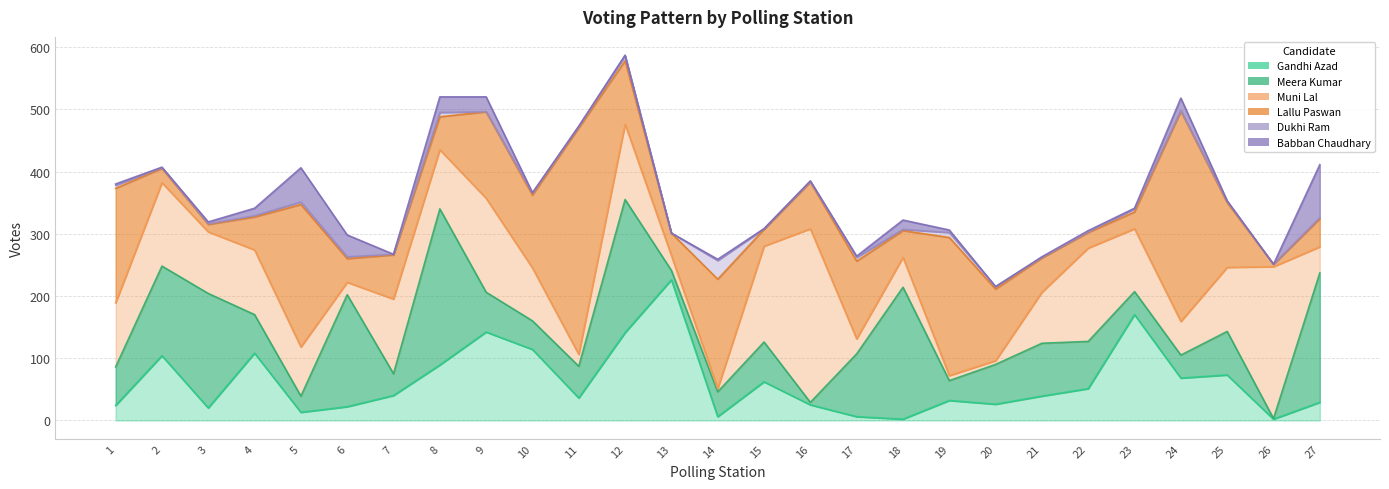

At which label does Meera Kumar first exceed 64?

2